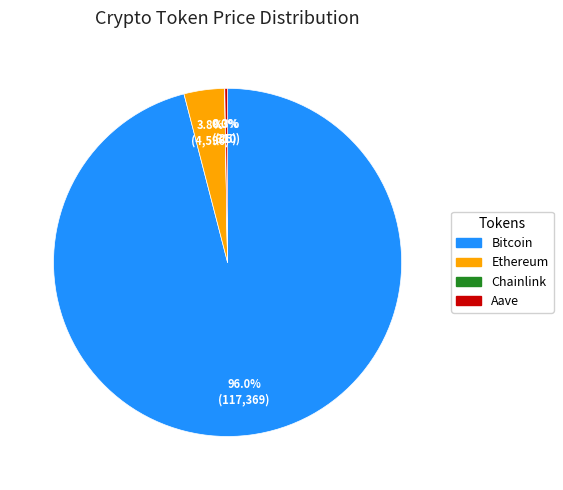

Which has a higher value, Ethereum or Bitcoin?

Bitcoin